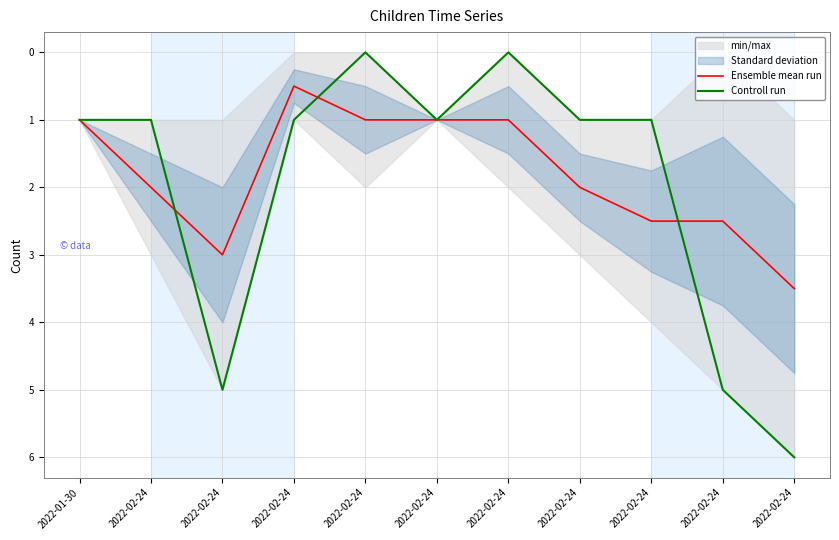

What is the difference between the maximum and second lowest values in the Controll run series?

6.0